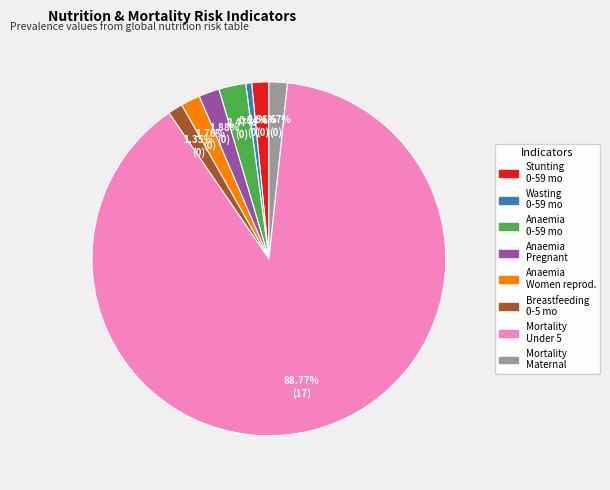

Is there any slice that represents more than half of the pie?

Yes